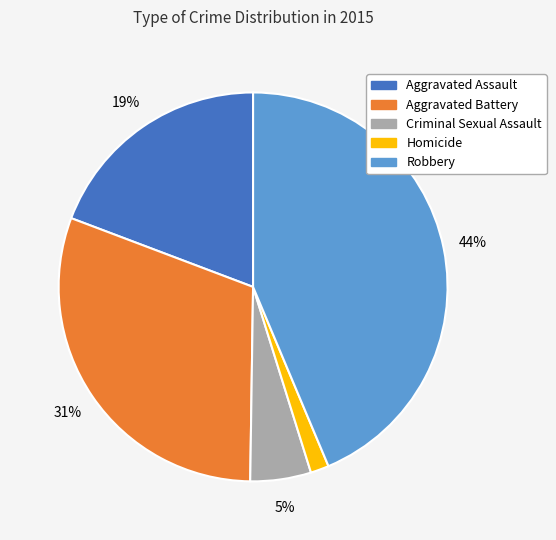

The Aggravated Assault slice represents 19% of the pie. True or false?

True